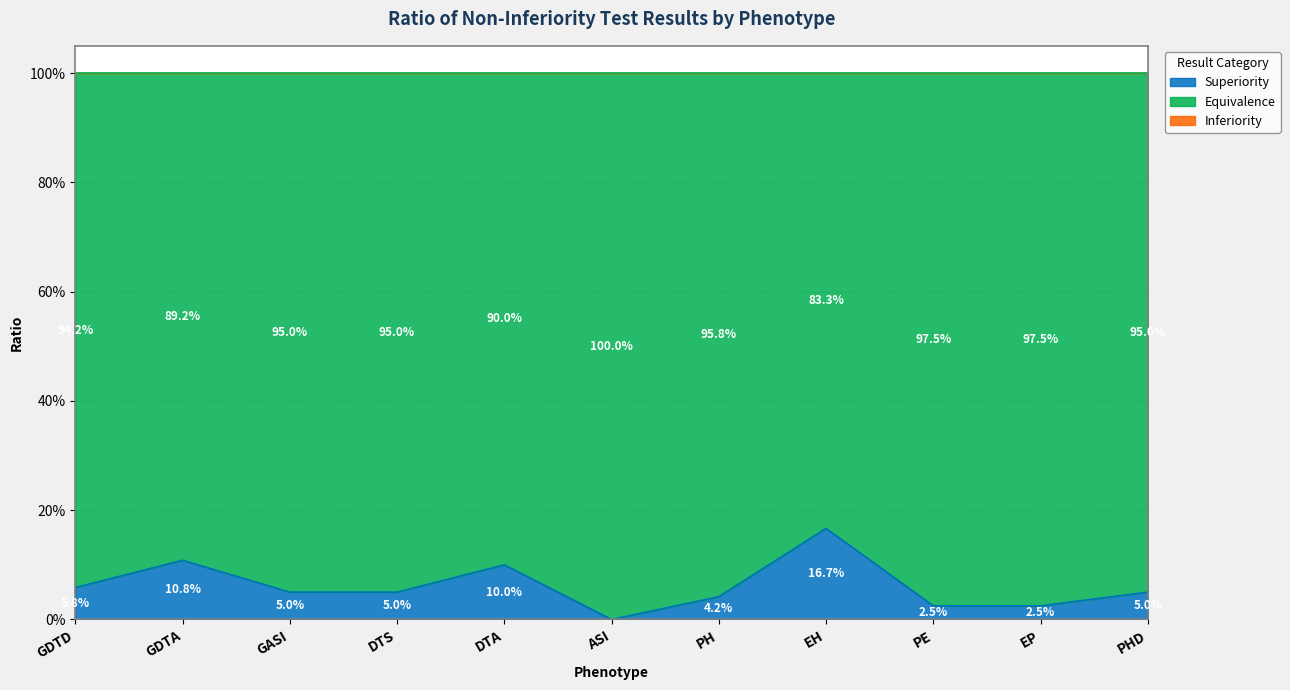

True or false: Equivalence has more than 1 interior local peaks.

False